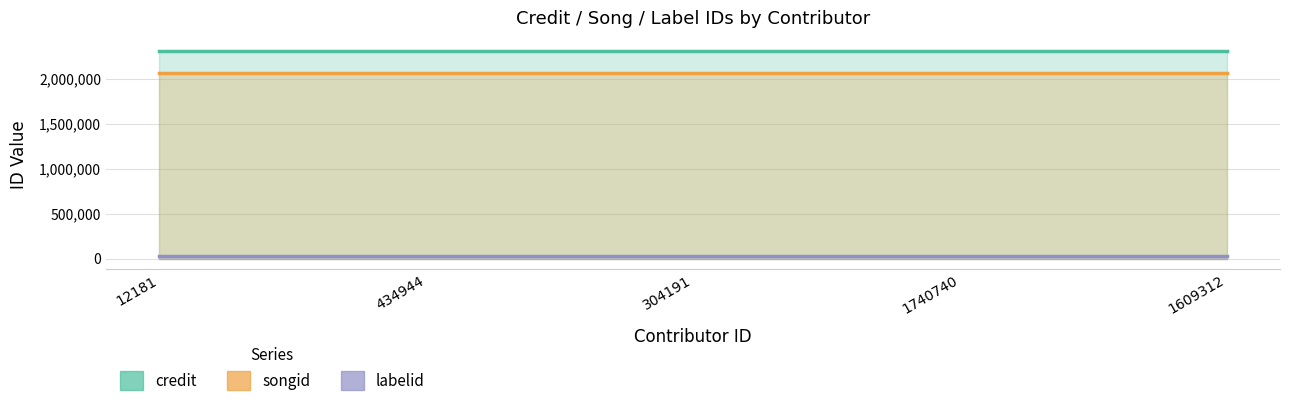

What is the approximate value of labelid at 12181?

25810